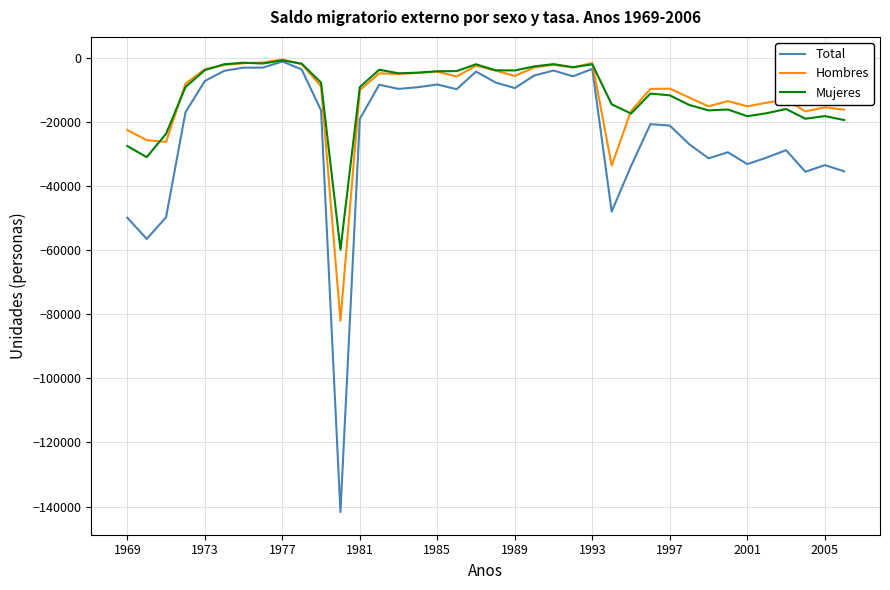

What is the minimum value for Mujeres?

-59768